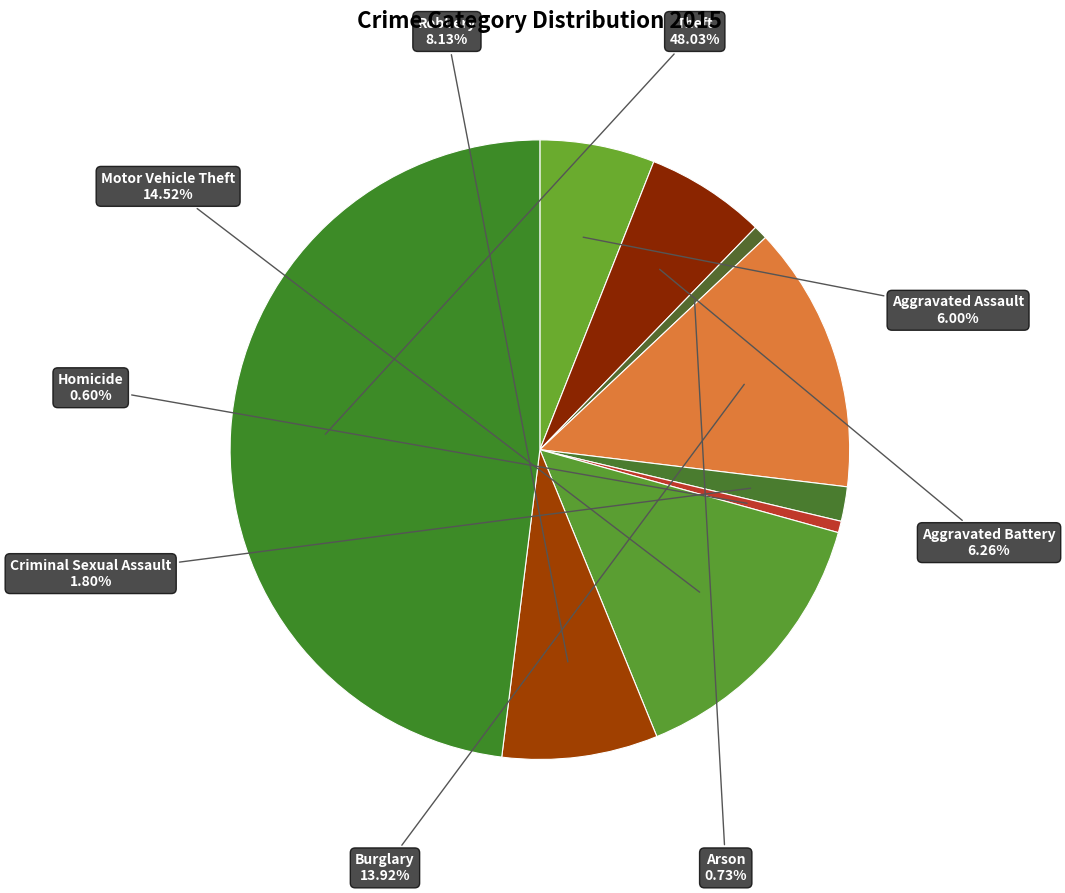

Does any single category account for the majority?

No